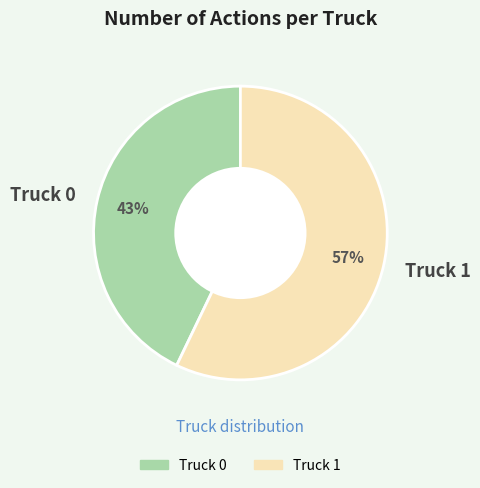

Which category has the smallest portion of the pie?

Truck 0